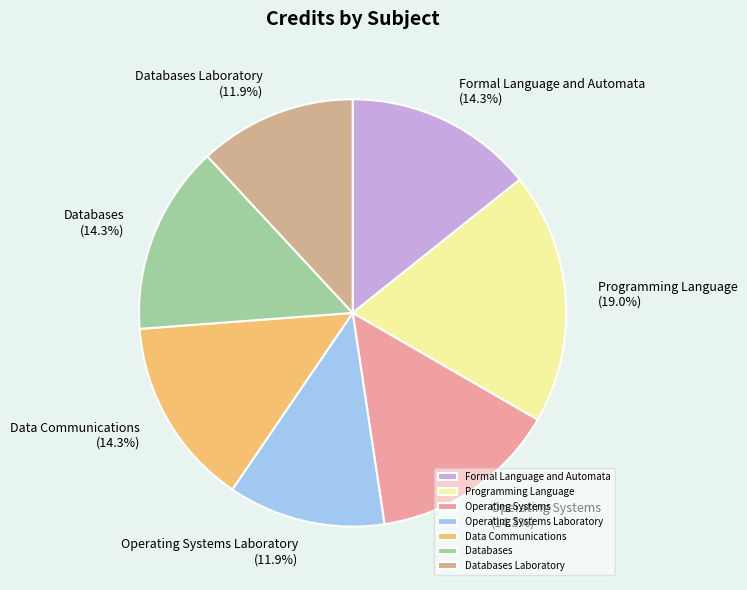

Is there any slice that represents more than half of the pie?

No